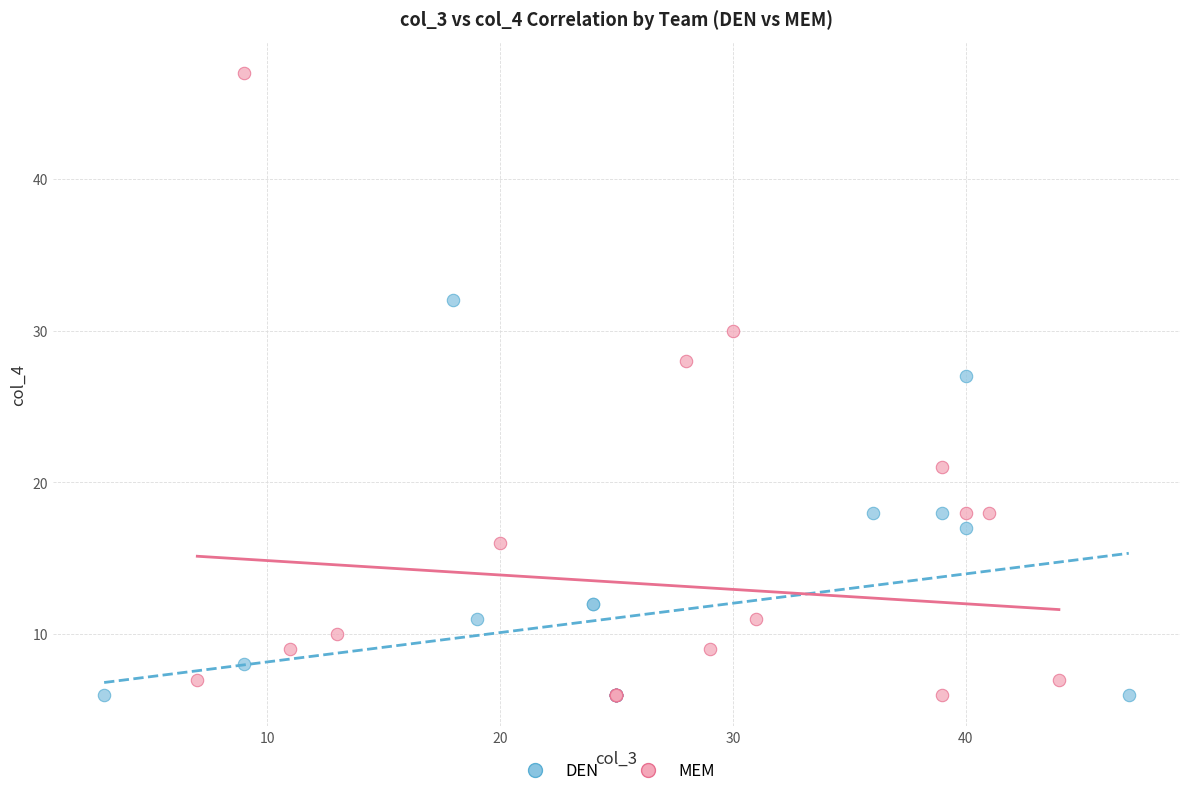

What are all the series names shown in the legend?

DEN, MEM